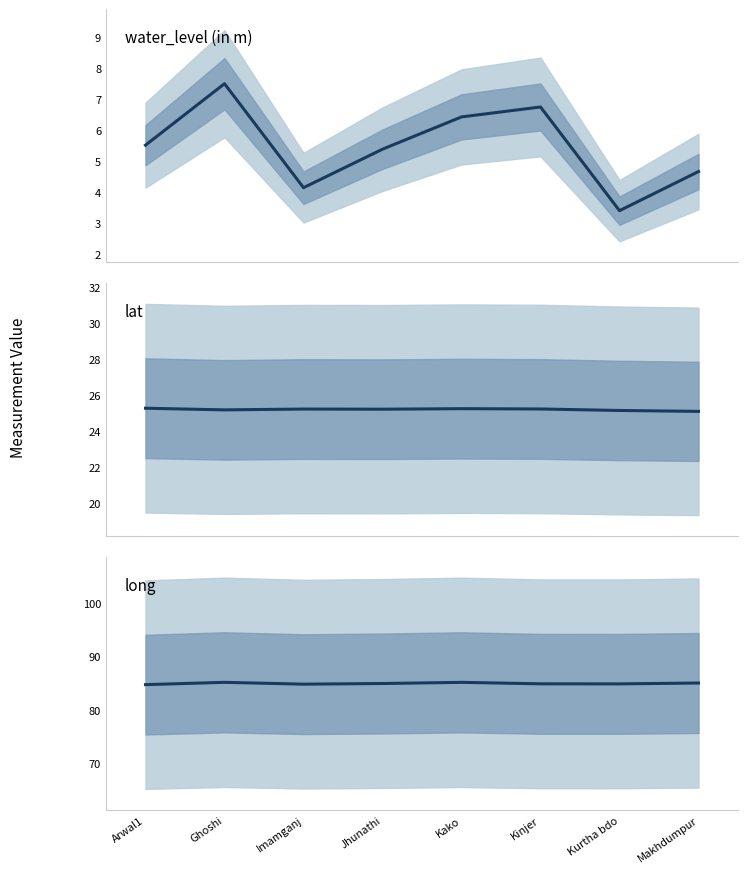

True or false: long and lat intersect in this chart.

False